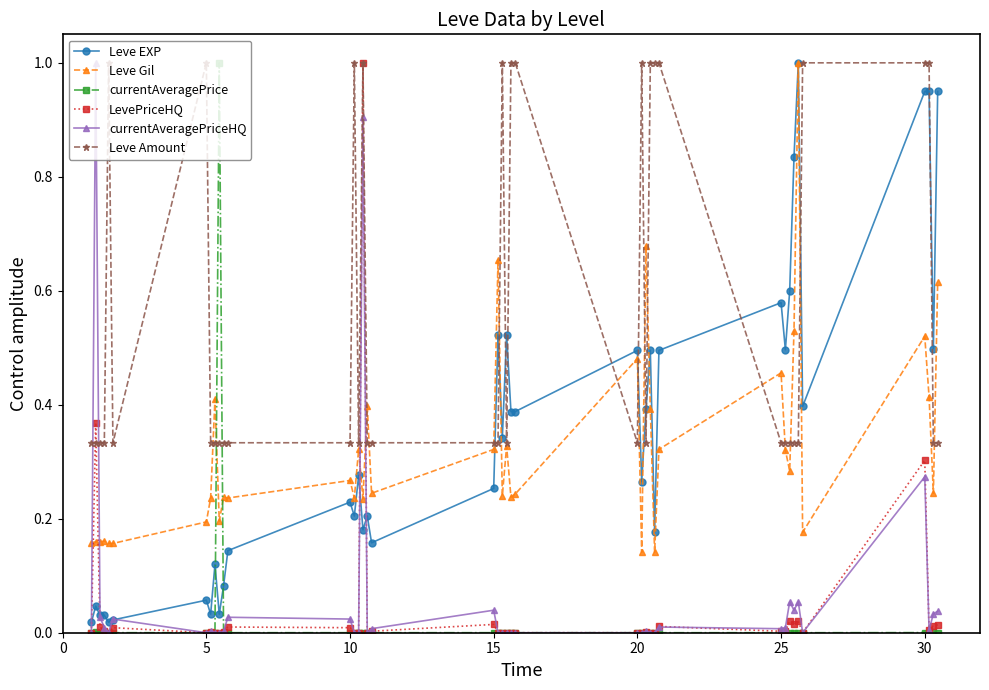

True or false: currentAveragePrice and Leve Gil intersect in this chart.

True